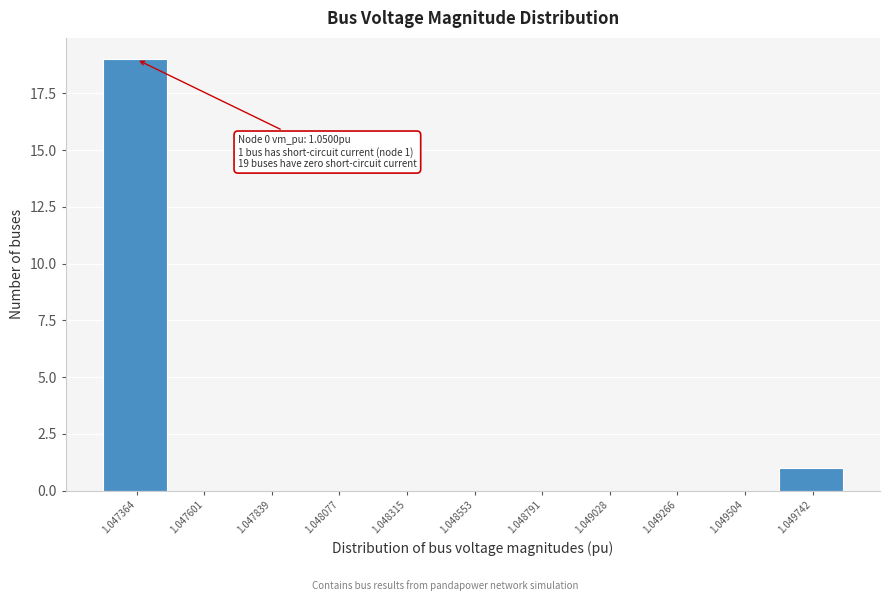

Reading right to left, what are all the values shown in this chart?

1.049742=1	1.049504=0	1.049266=0	1.049028=0	1.048791=0	1.048553=0	1.048315=0	1.048077=0	1.047839=0	1.047601=0	1.047364=19